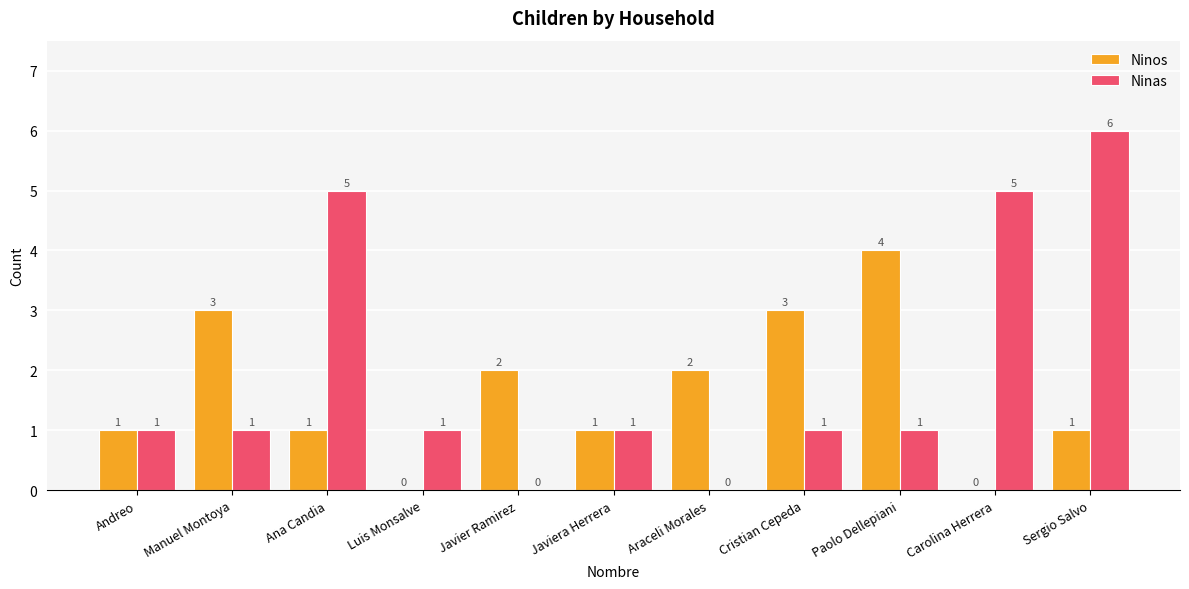

What is the maximum value shown in the chart?

6